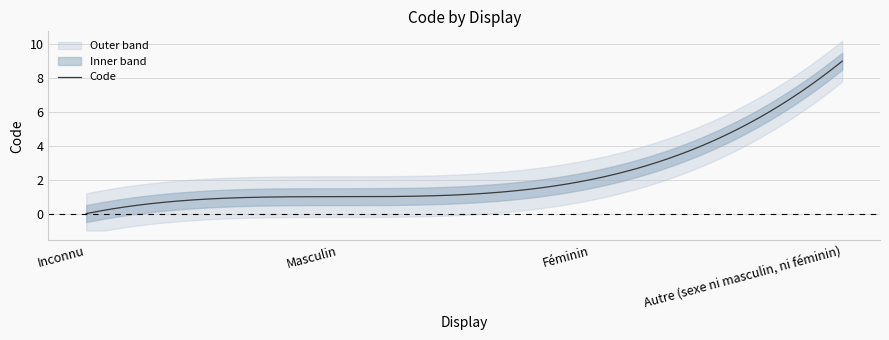

What is the sum of the values at Féminin and Inconnu?

2